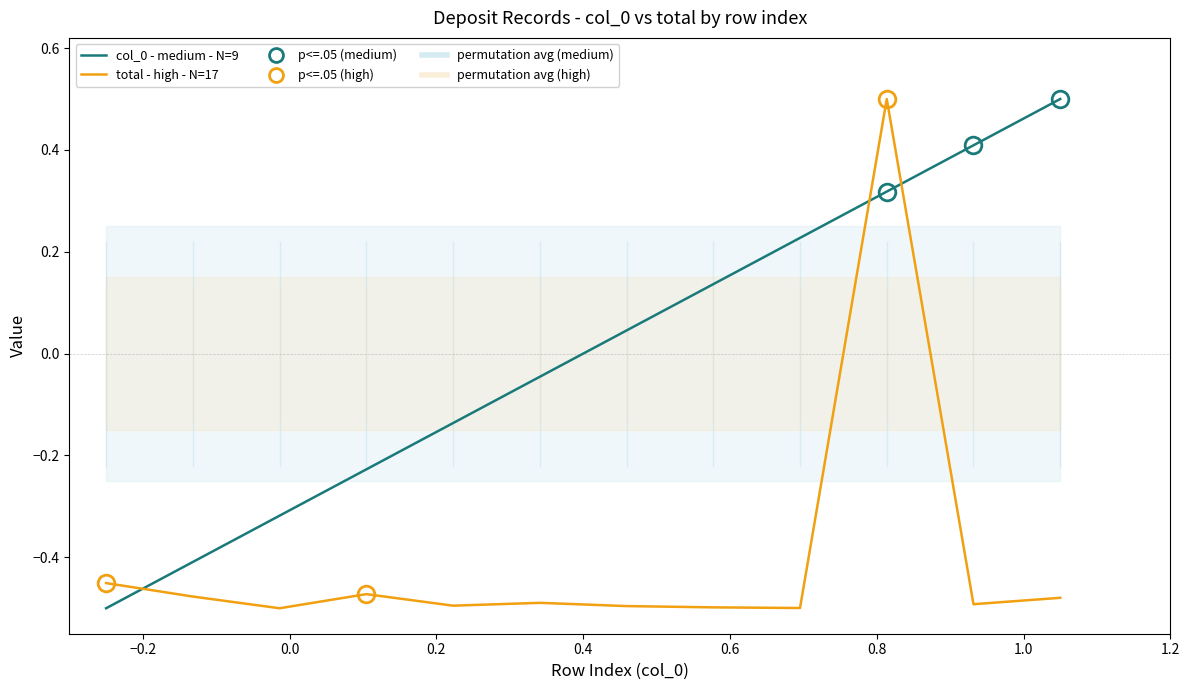

What is the sum of all total - high - N=17 values?

-4.8